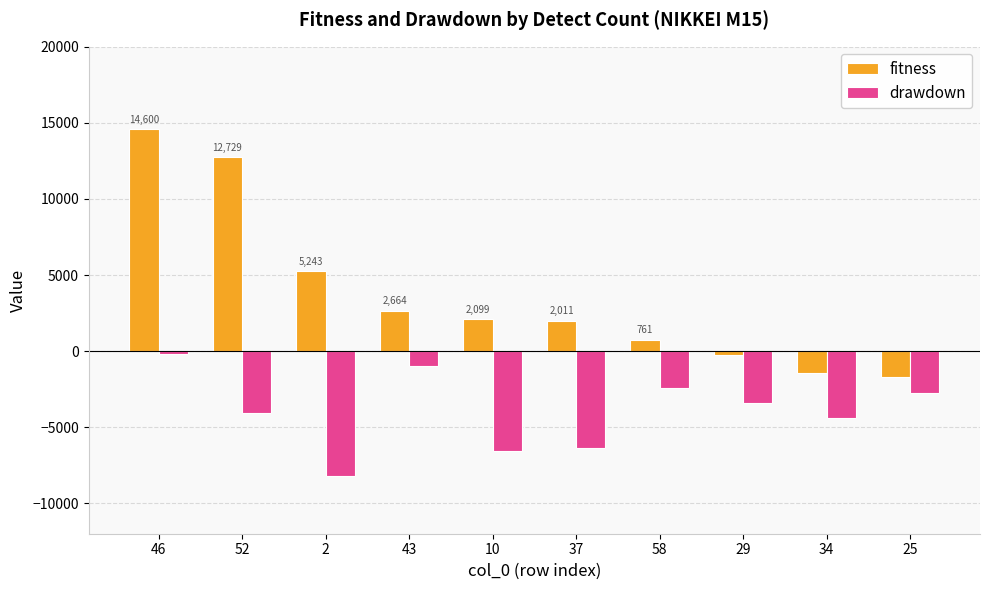

What position from the left is 34?

9